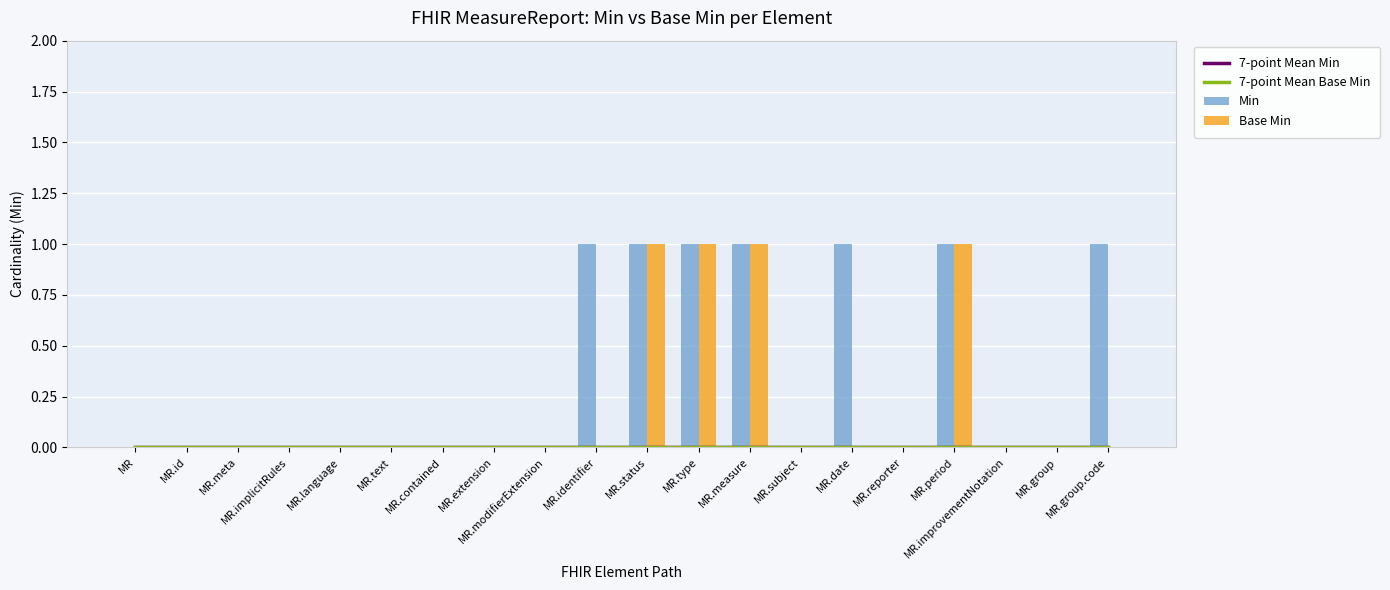

What is the total value across all series at MR.group.code?

1